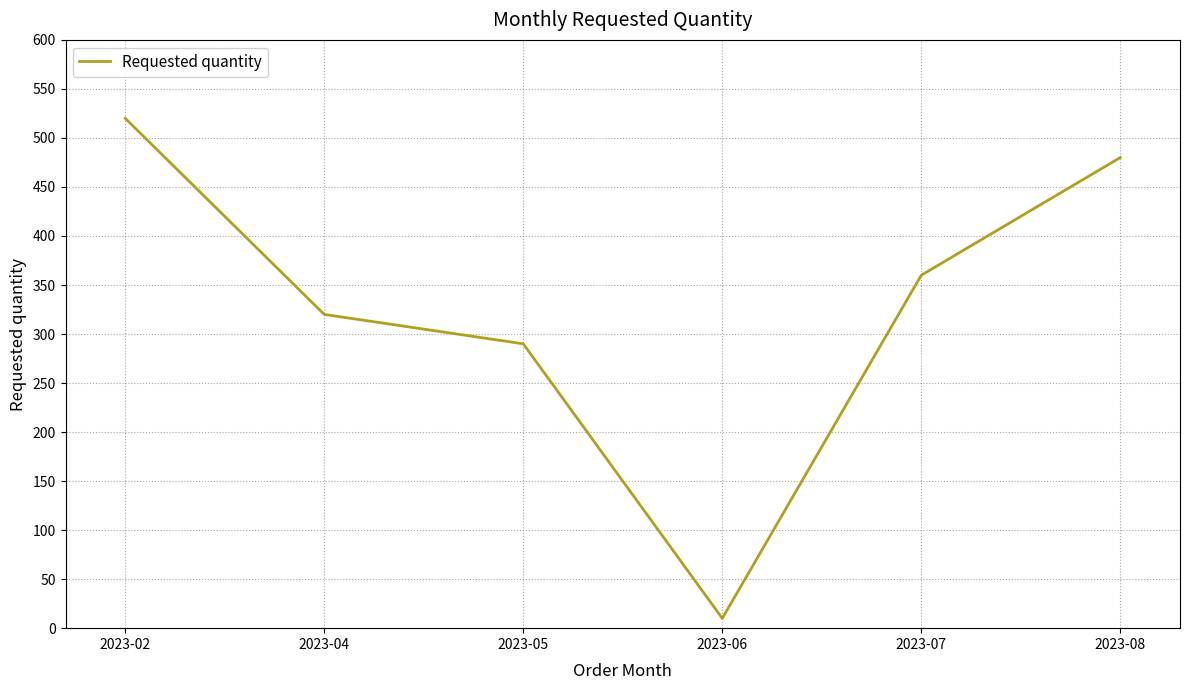

Reading right to left, list all the values displayed in this chart.

480	360	10	290	320	520